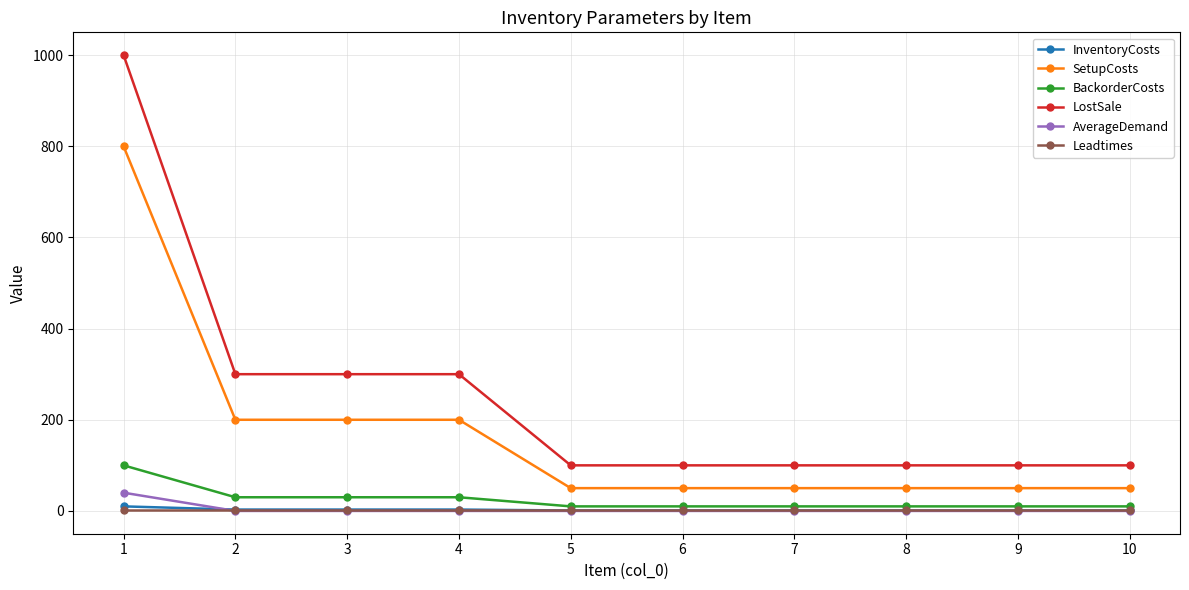

True or false: LostSale and SetupCosts cross at least once.

False